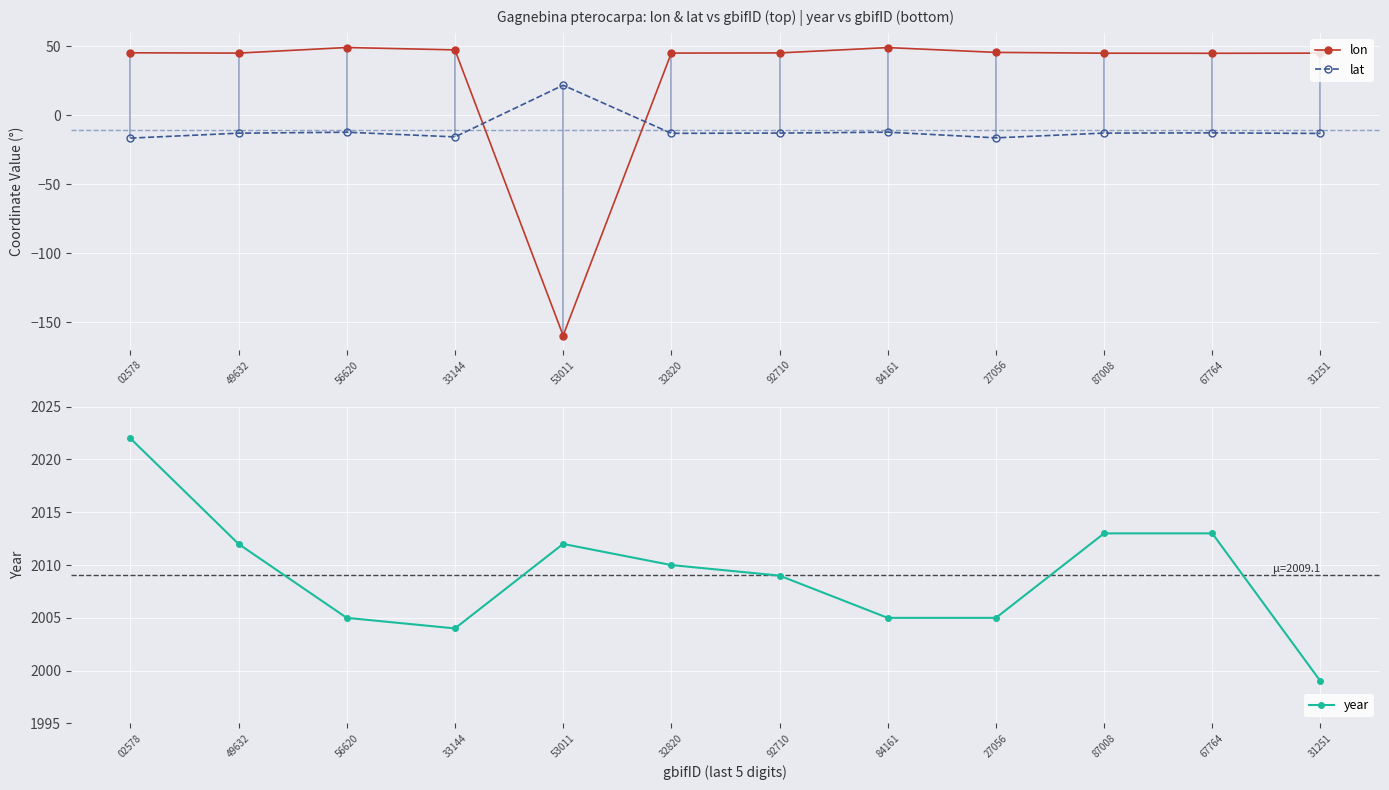

What is the value of the lon point at the 6th from the left?

45.2